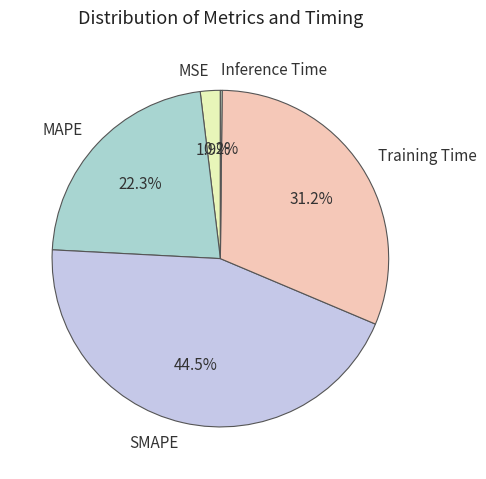

To the nearest percent, what is the difference between the largest and smallest slice percentages?

44%